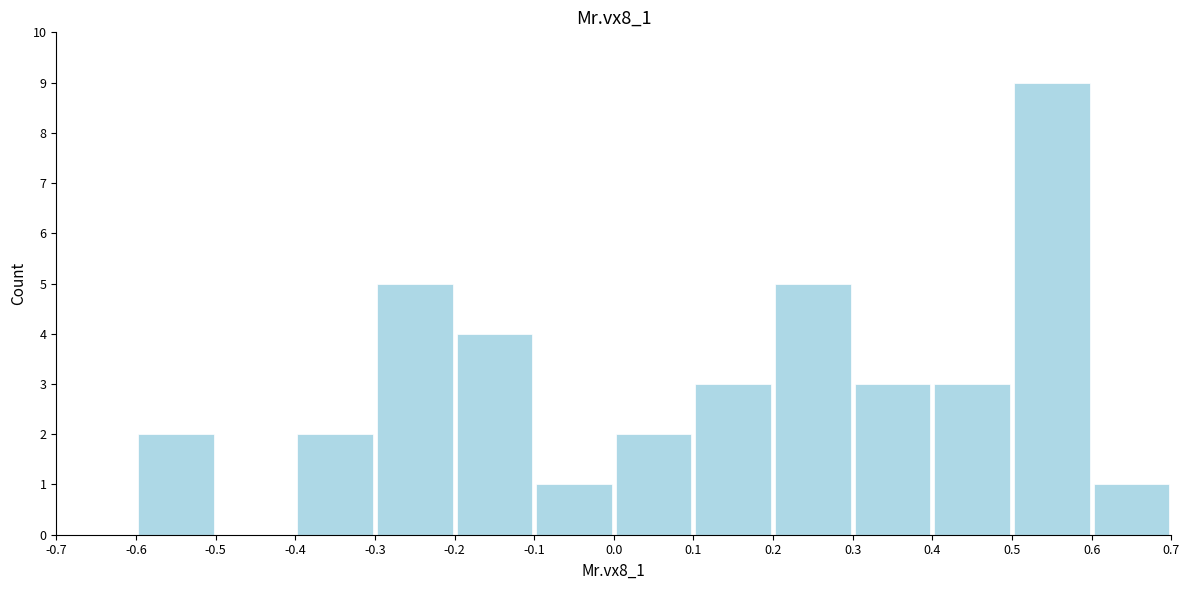

What is the height of the bar covering 0.1 to 0.2 on the x-axis? The values are not printed on the chart, so give them approximately, as read against the axis.

3